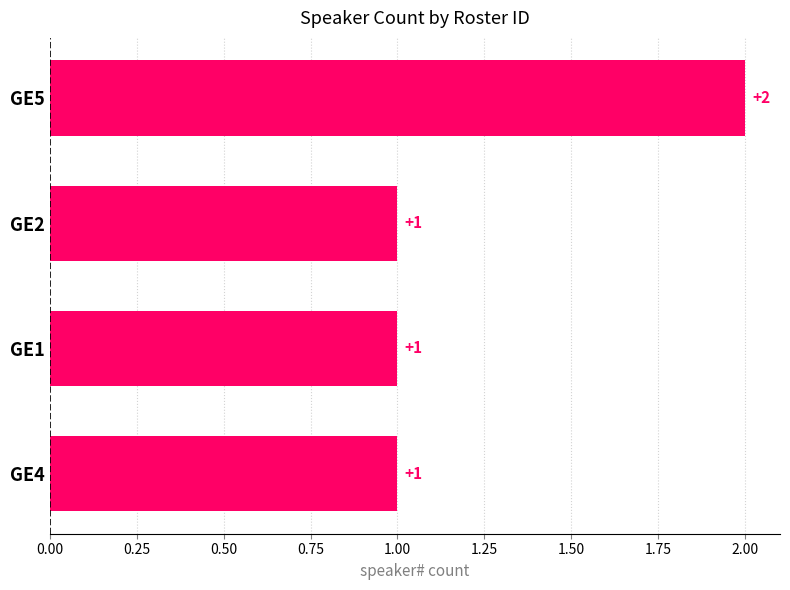

What is the difference between the maximum and minimum values?

1